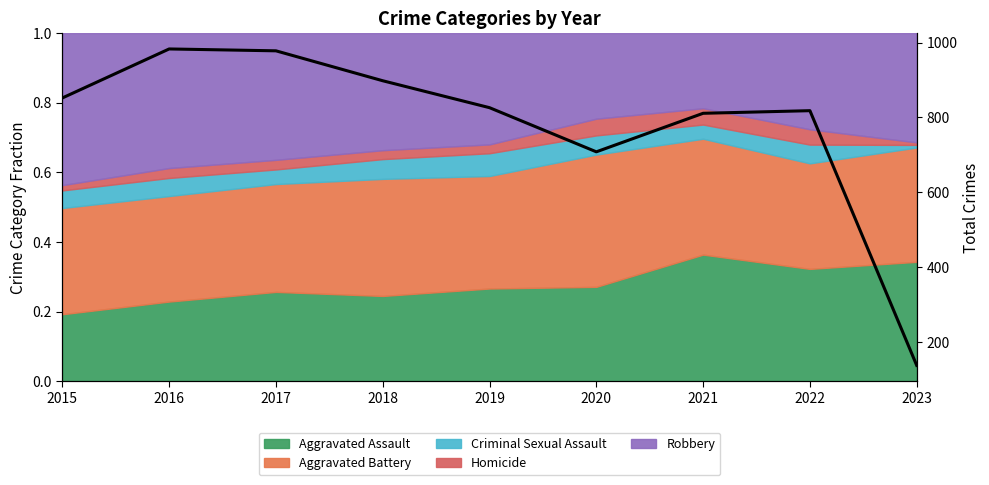

What value does the data have at 2015?

852